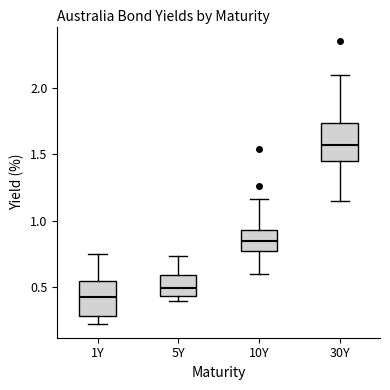

Where is the upper edge of the box for 30Y on the y-axis? The values are not printed on the chart, so give them approximately, as read against the axis.

1.75